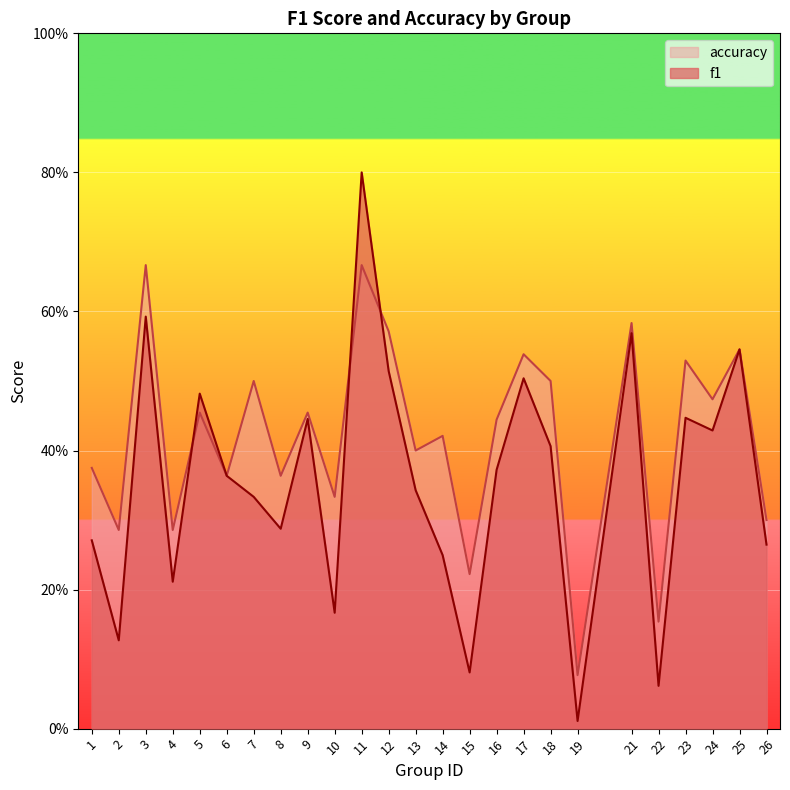

How many interior local peaks does the f1 series have?

8